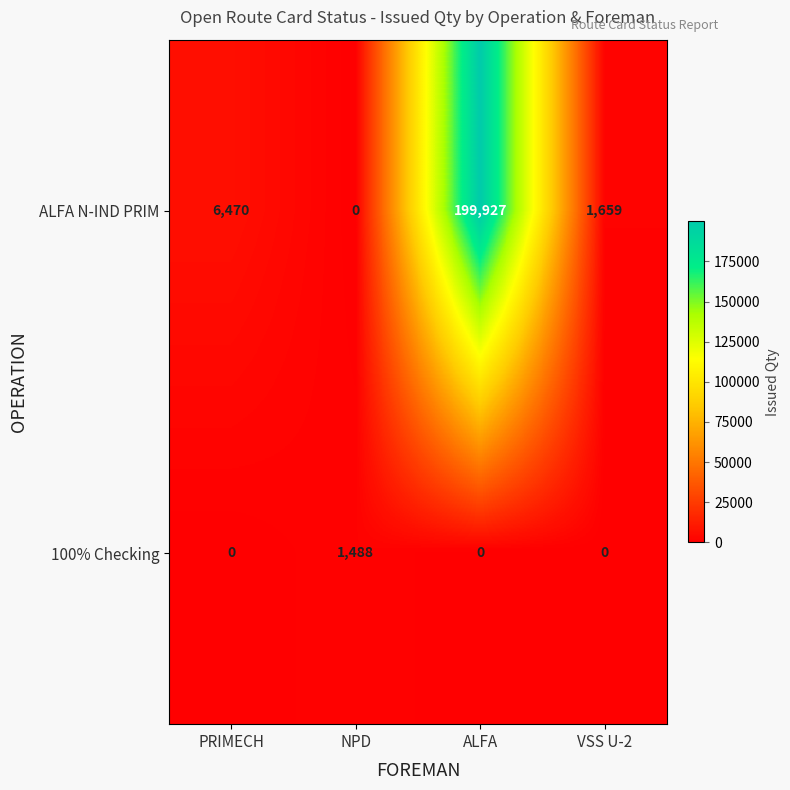

Which series changed the most between ALFA and VSS U-2?

ALFA N-IND PRIM